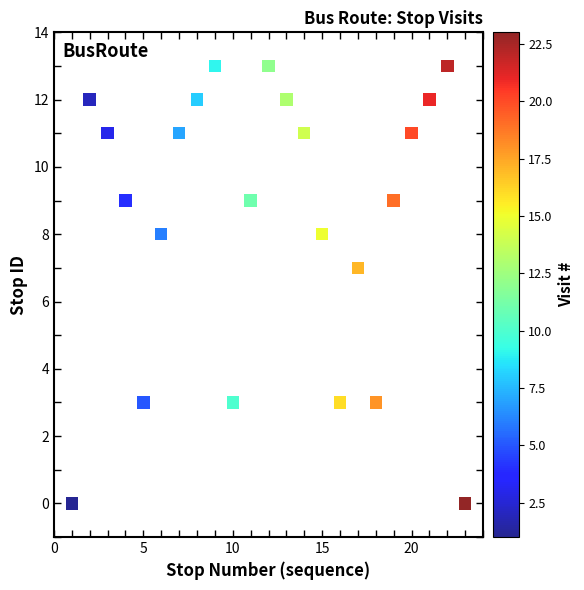

What is the range of Y values (max minus min)?

13